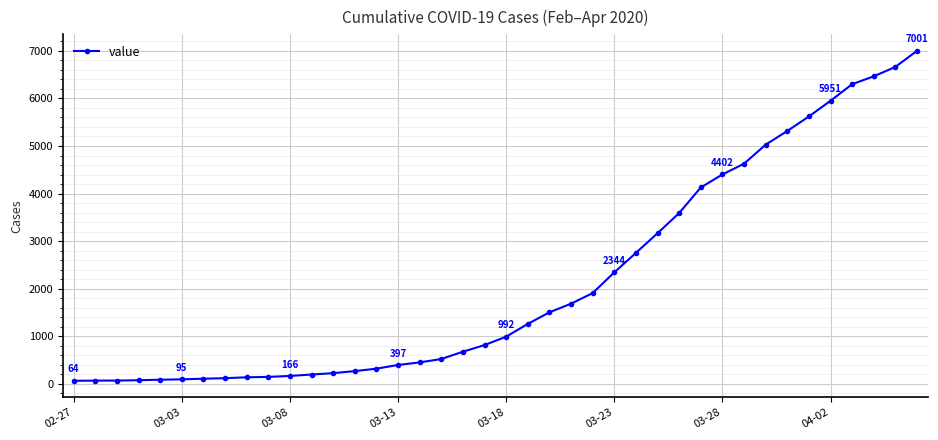

What is the sum of all values?

85712